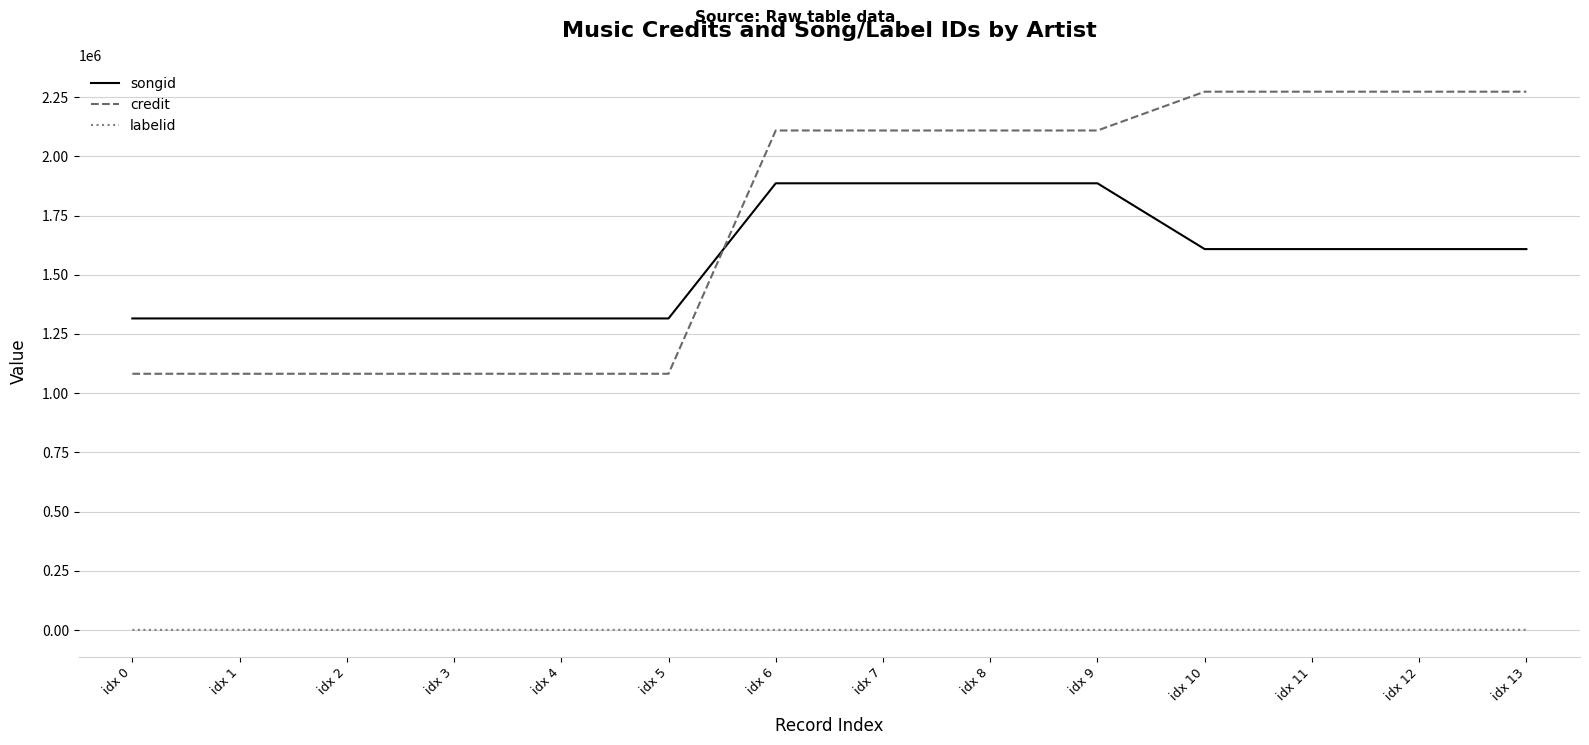

Which series has the largest range (max minus min)?

credit